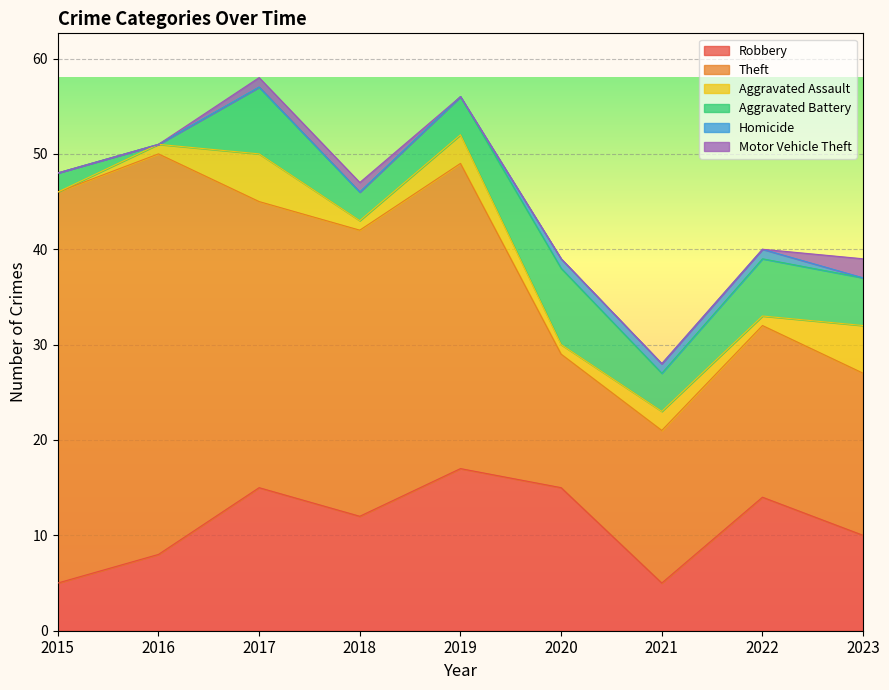

Reading right to left, what are all the values shown in this chart?

Robbery: 2023=10	2022=14	2021=5	2020=15	2019=17	2018=12	2017=15	2016=8	2015=5
Theft: 2023=17	2022=18	2021=16	2020=14	2019=32	2018=30	2017=30	2016=42	2015=41
Aggravated Assault: 2023=5	2022=1	2021=2	2020=1	2019=3	2018=1	2017=5	2016=1	2015=0
Aggravated Battery: 2023=5	2022=6	2021=4	2020=8	2019=4	2018=3	2017=7	2016=0	2015=2
Homicide: 2023=0	2022=1	2021=1	2020=1	2019=0	2018=0	2017=0	2016=0	2015=0
Motor Vehicle Theft: 2023=2	2022=0	2021=0	2020=0	2019=0	2018=1	2017=1	2016=0	2015=0